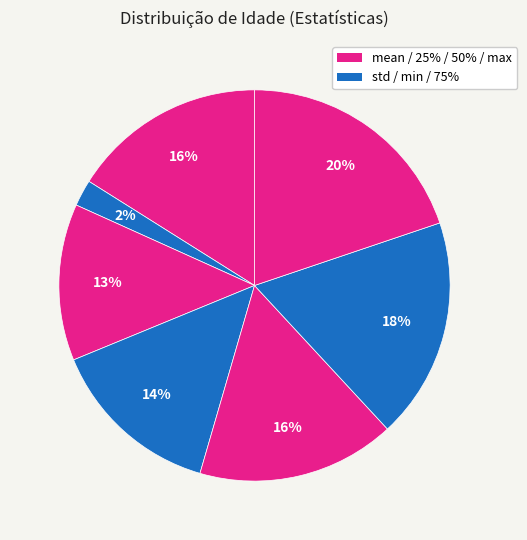

Count the number of slices in the pie.

7